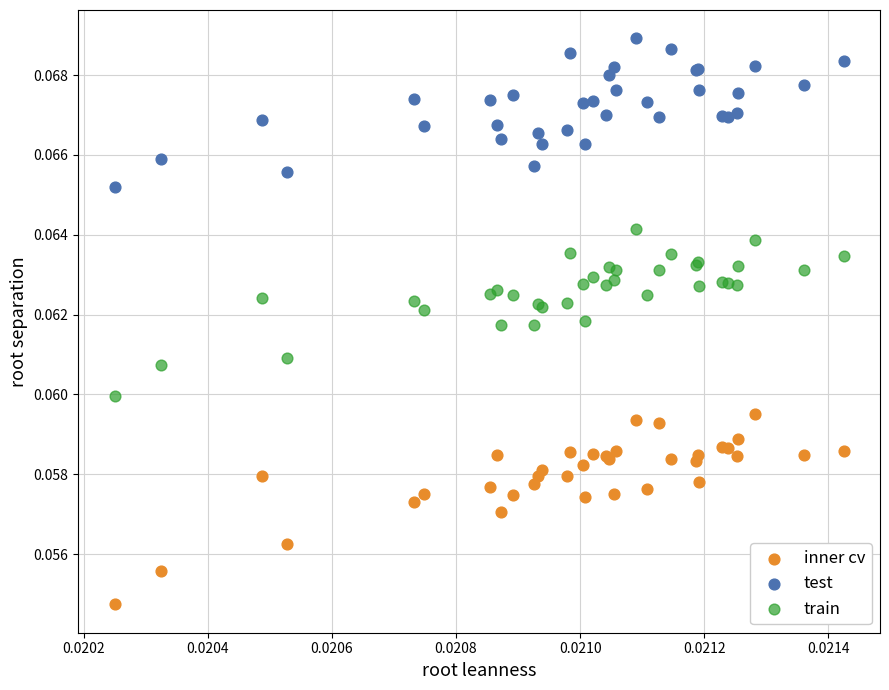

Which series reaches the maximum Y coordinate?

test